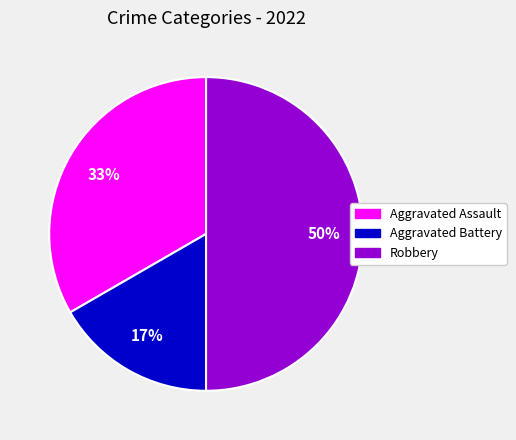

Combined, do Robbery and Aggravated Battery account for over 50%?

Yes